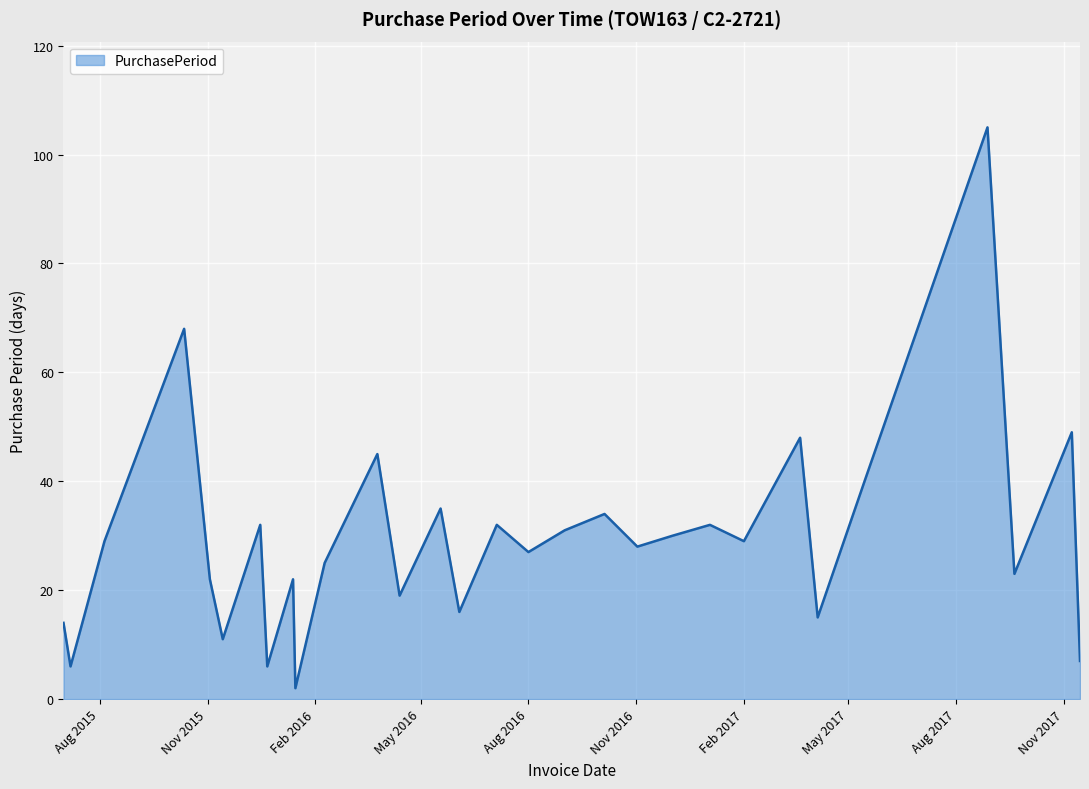

What is the greatest value displayed?

105